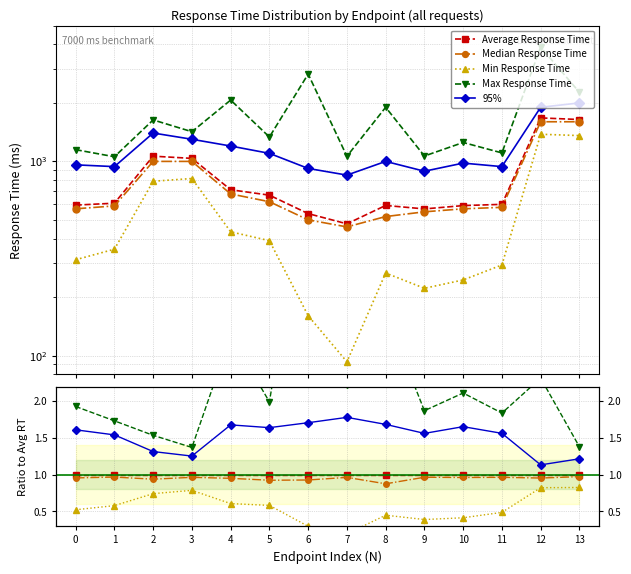

What is the total value across all series at 2?

5.5